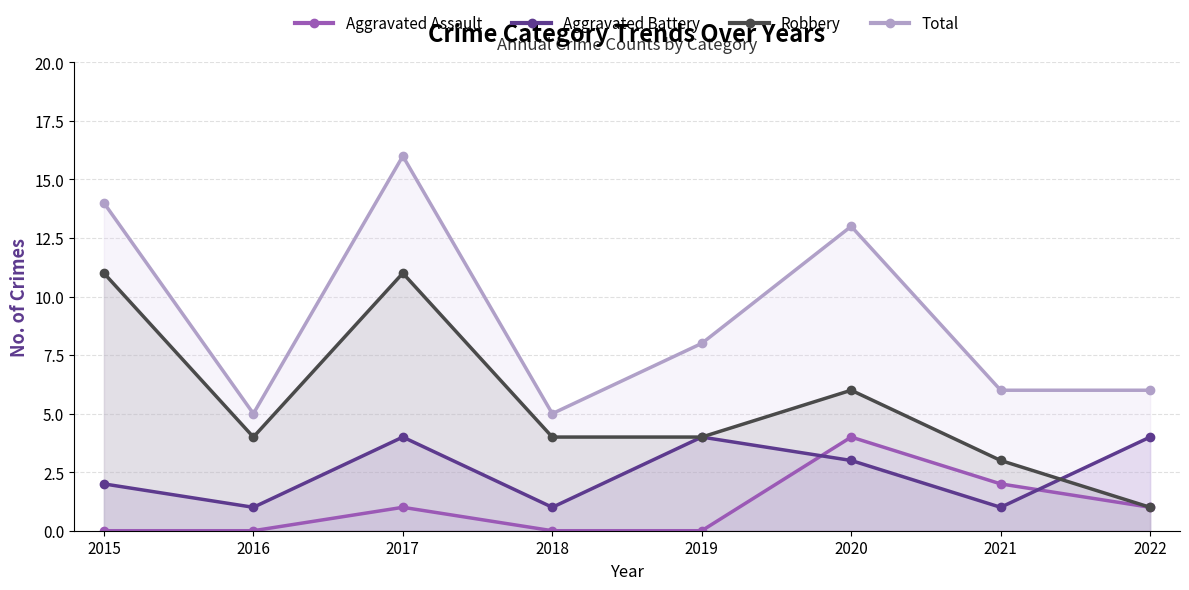

What is the value of the Total point at the 2nd from the left?

5